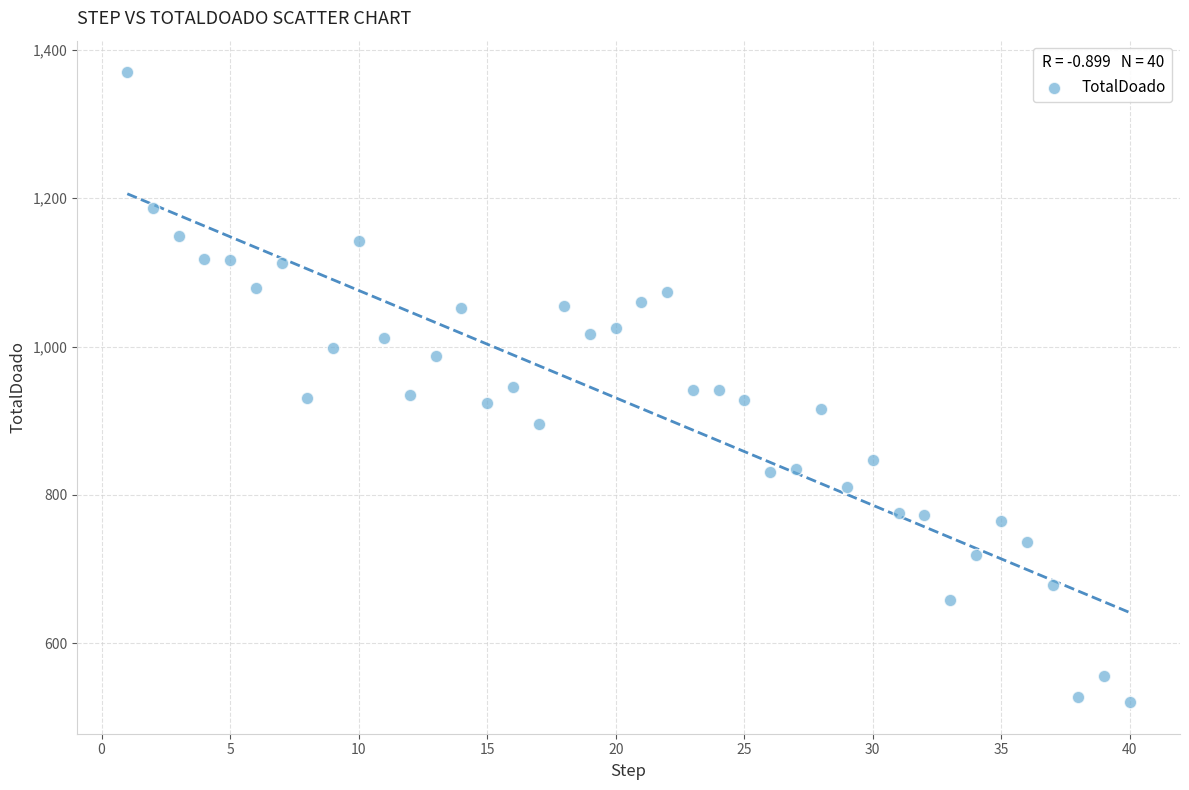

What is the range of X values (max minus min)?

39.0